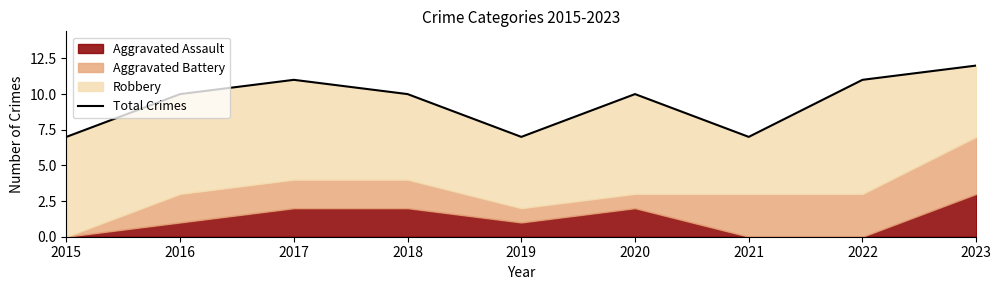

List the labels in order of value, largest first.

2023, 2017, 2022, 2016, 2018, 2020, 2015, 2019, 2021